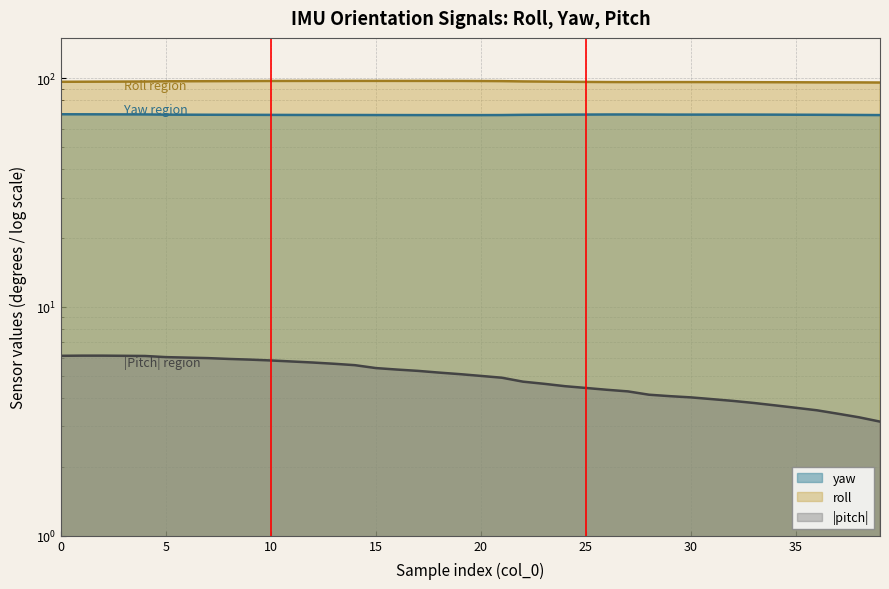

True or false: roll and pitch cross at least once.

False